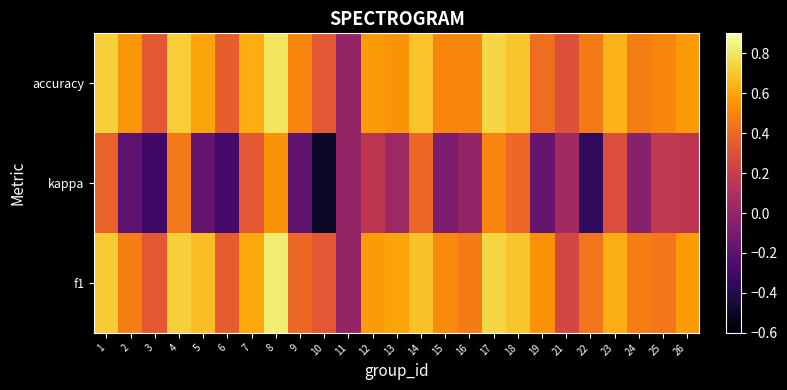

Rank the series at 13 from highest to lowest value.

f1, accuracy, kappa